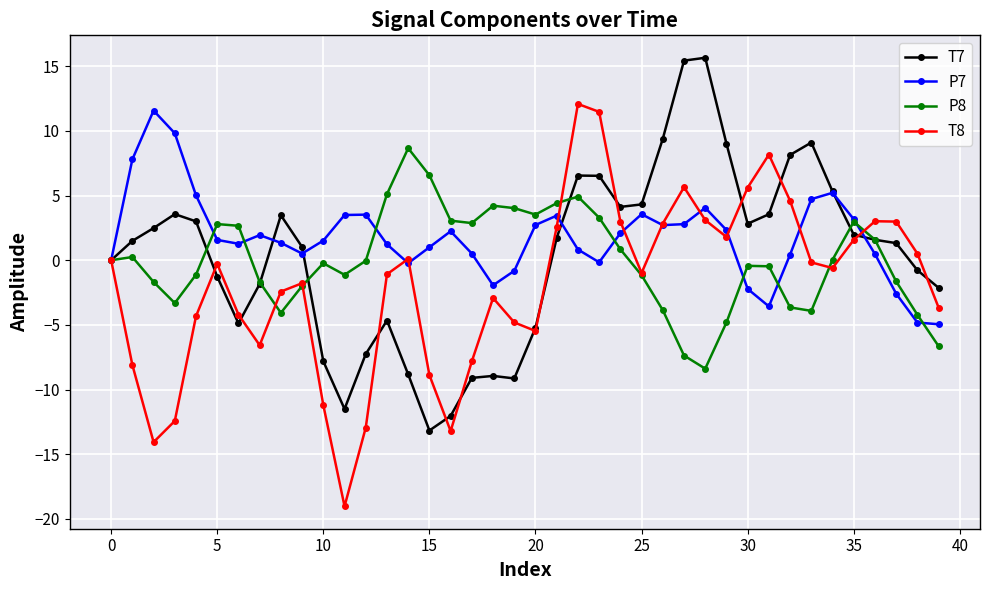

What is the difference between the maximum and minimum values in the P8 series?

17.1